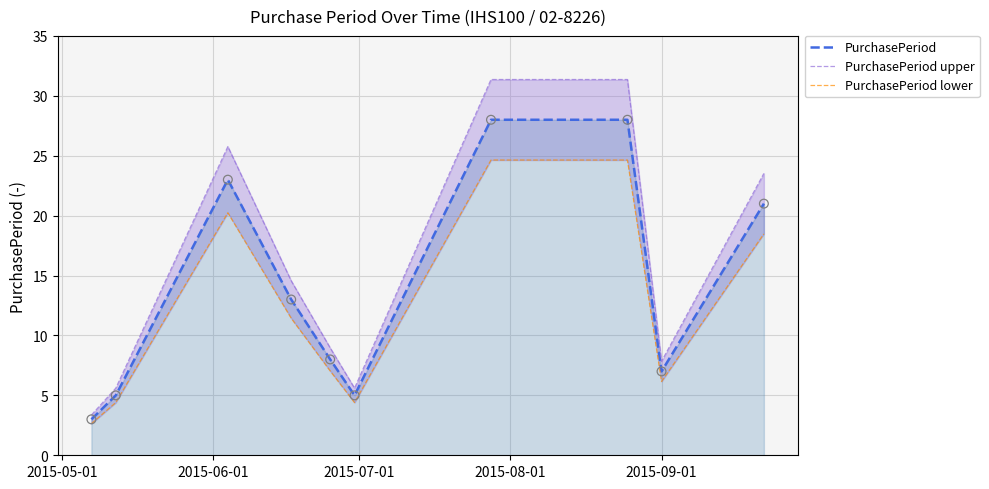

Which series has the largest total across all categories?

PurchasePeriod upper